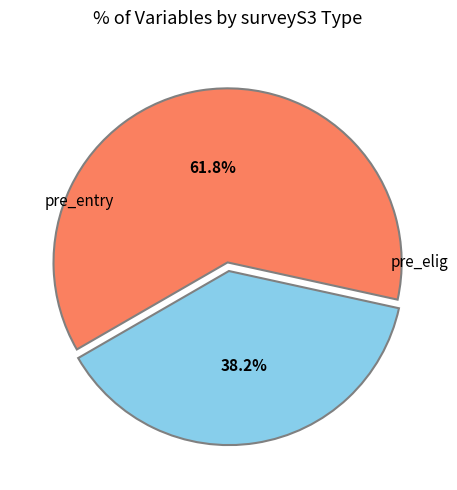

Is there a majority slice in this chart?

Yes